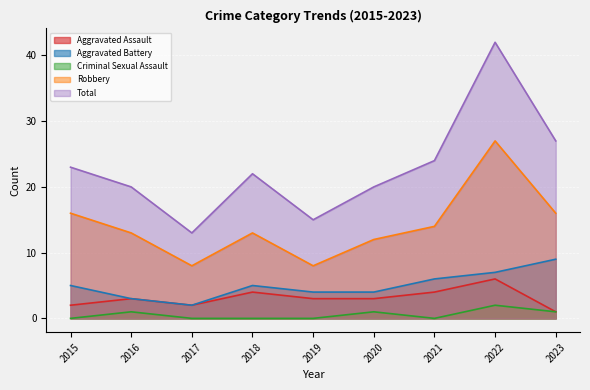

True or false: Total and Criminal Sexual Assault cross at least once.

False